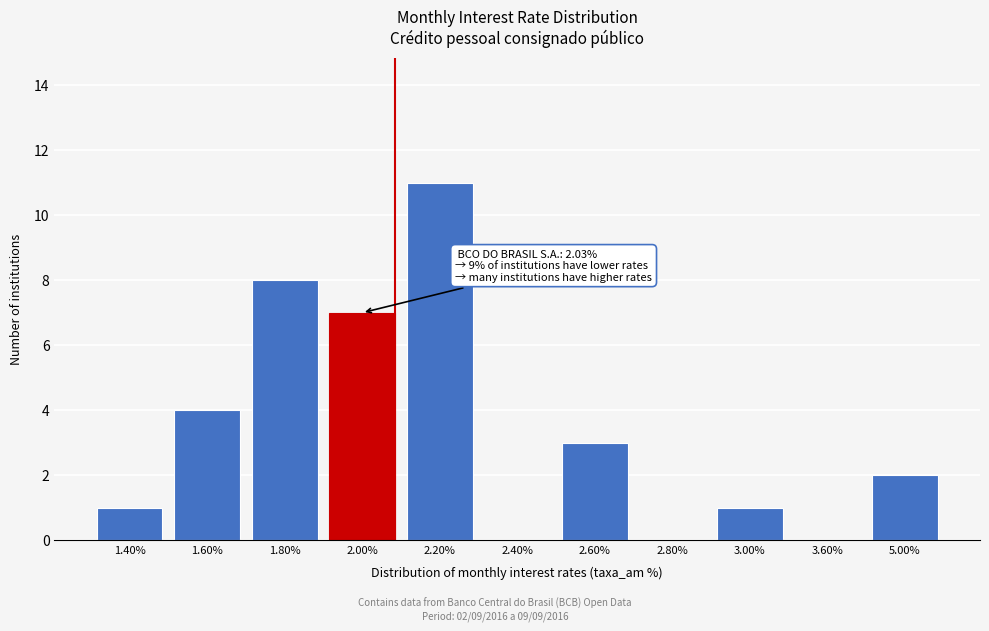

Reading left to right, transcribe all the data shown in this chart.

1.40%=1	1.60%=4	1.80%=8	2.00%=7	2.20%=11	2.40%=0	2.60%=3	2.80%=0	3.00%=1	3.60%=0	5.00%=2